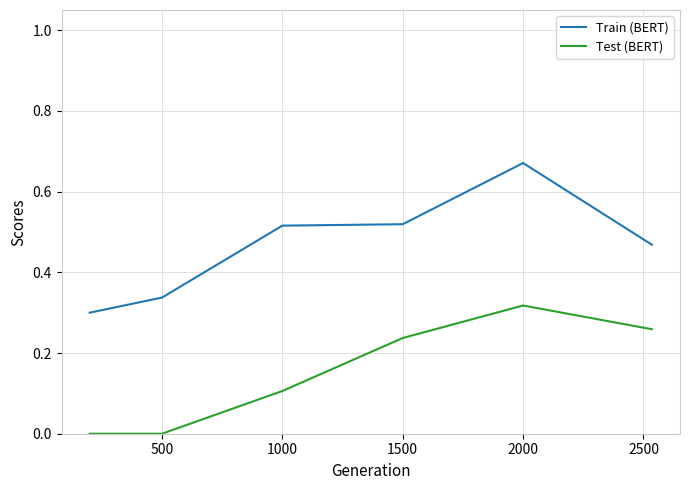

Which series has the largest total across all categories?

Train (BERT)